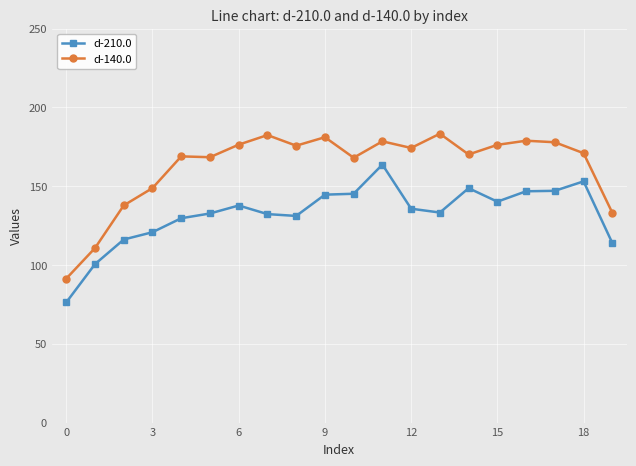

List the series in order of their peak value, lowest first.

d-210.0, d-140.0